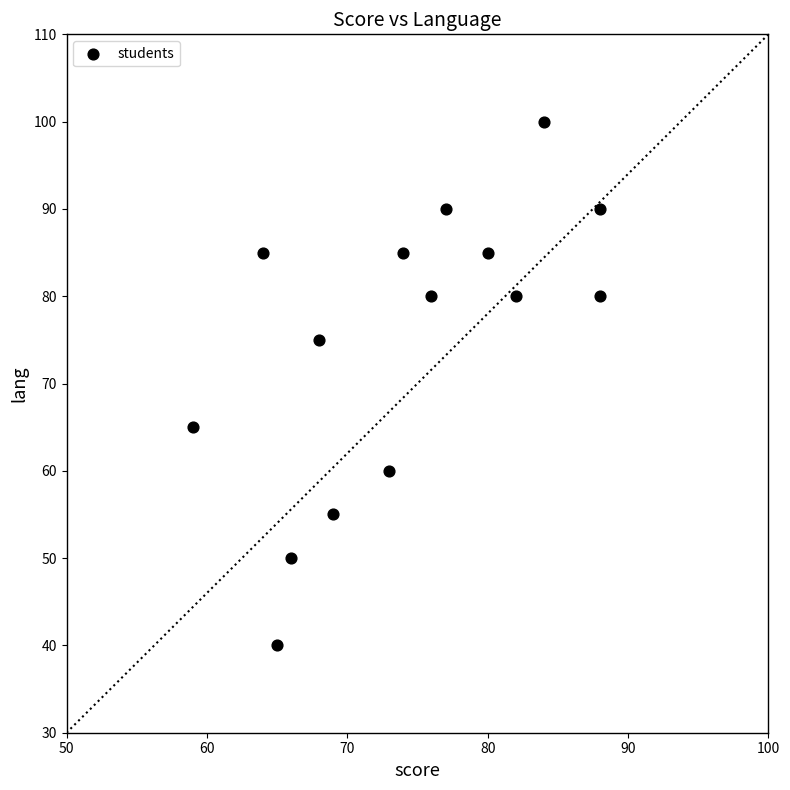

What is the range of X values (max minus min)?

29